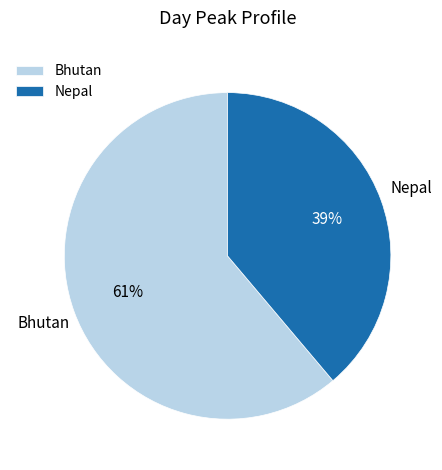

The Bhutan slice represents 61% of the pie. True or false?

True